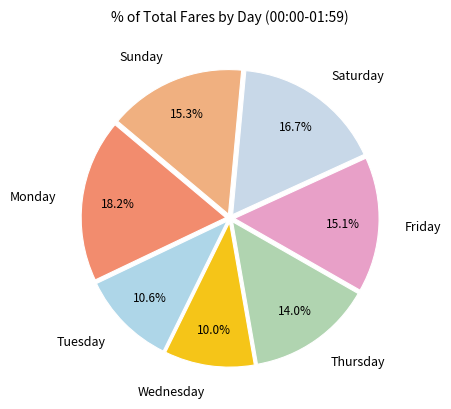

Which category has the smallest portion of the pie?

Wednesday